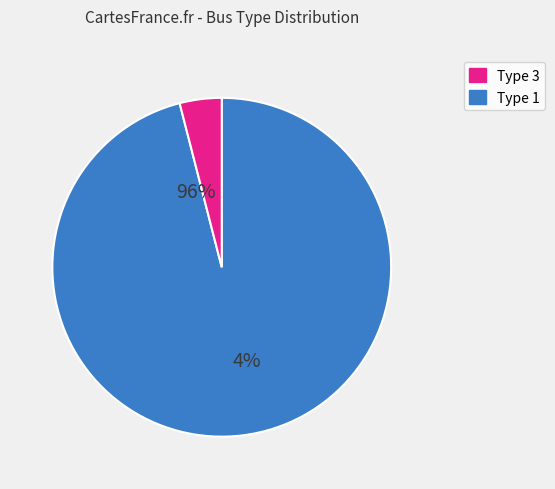

How many slices are in this pie chart?

2